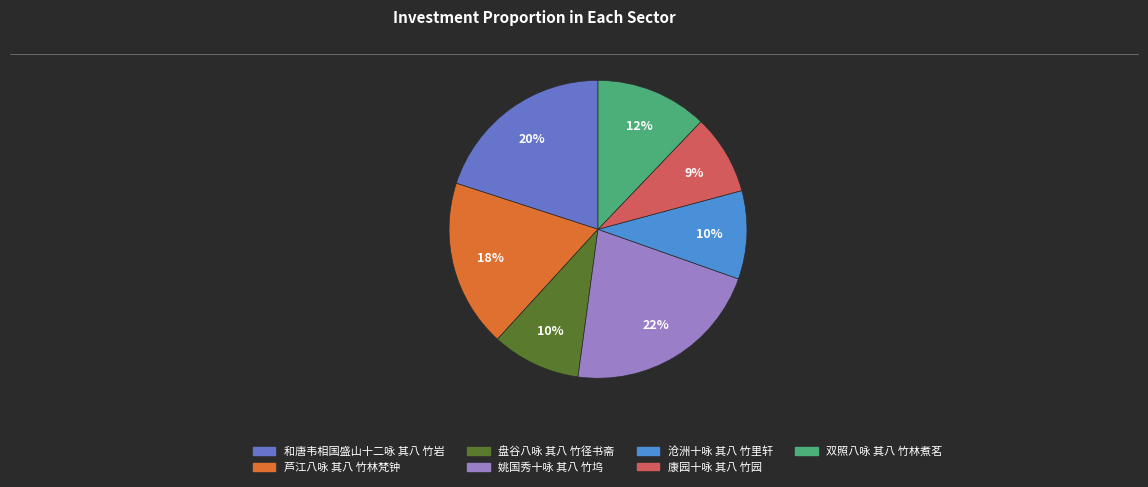

To the nearest percent, what is the difference between the largest and smallest slice percentages?

13%